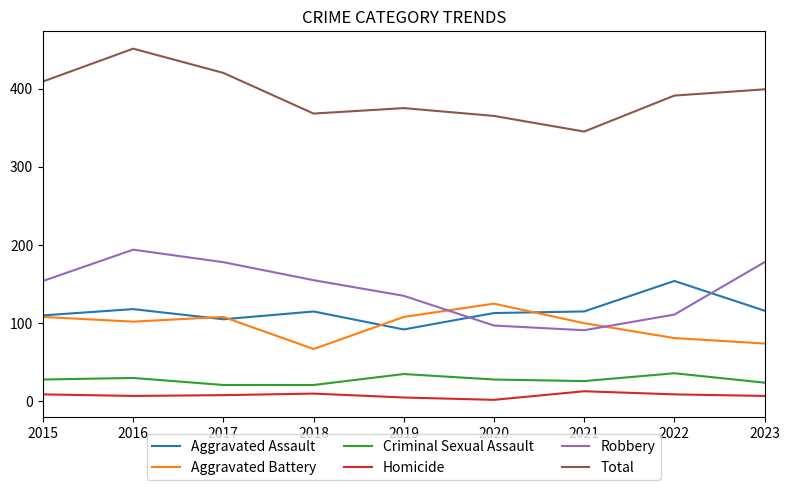

Does the chart display data point markers on the line(s)?

No